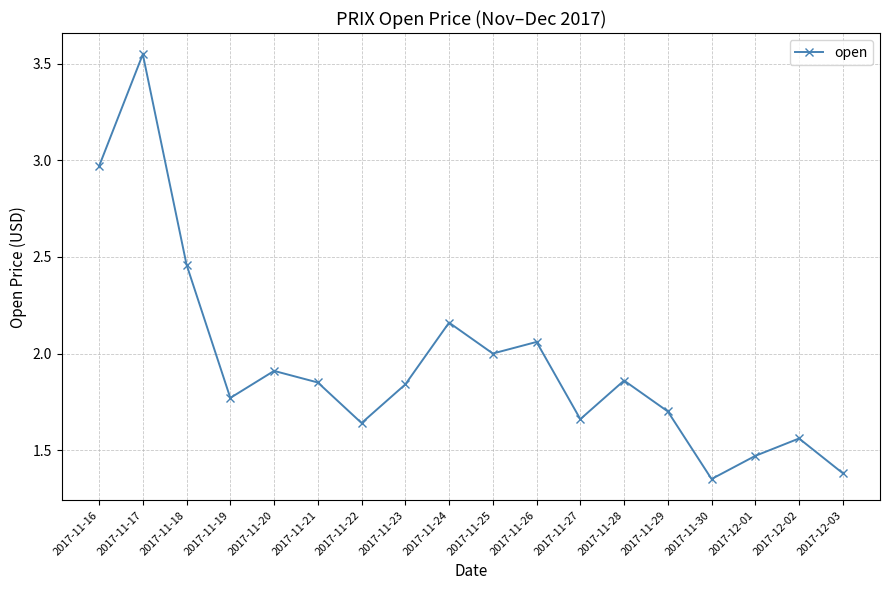

Where is the first local minimum?

2017-11-19